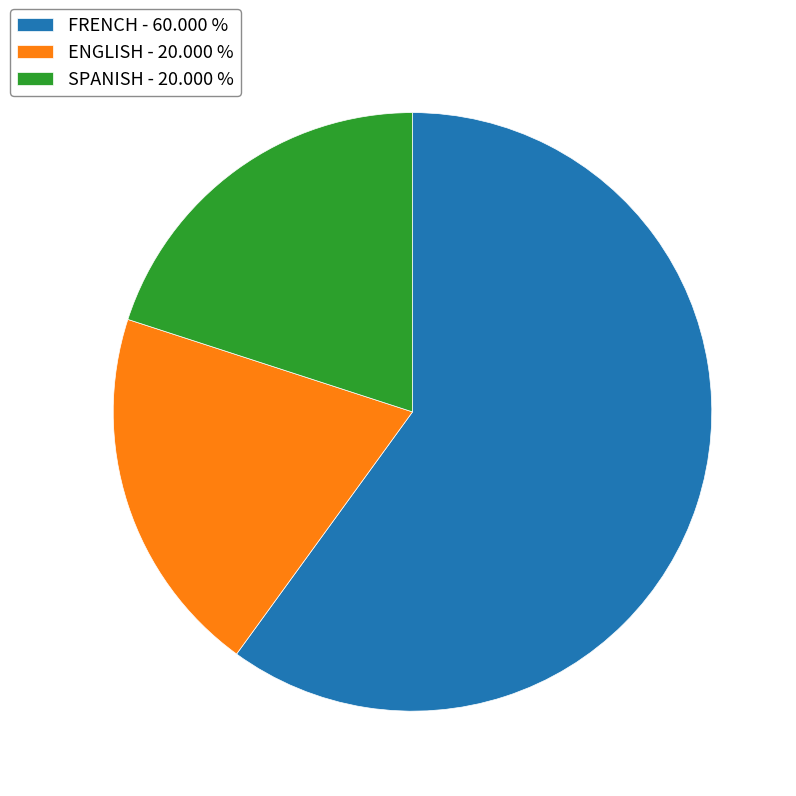

Do ENGLISH - 20.000 % and SPANISH - 20.000 % together represent more than half of the pie?

No